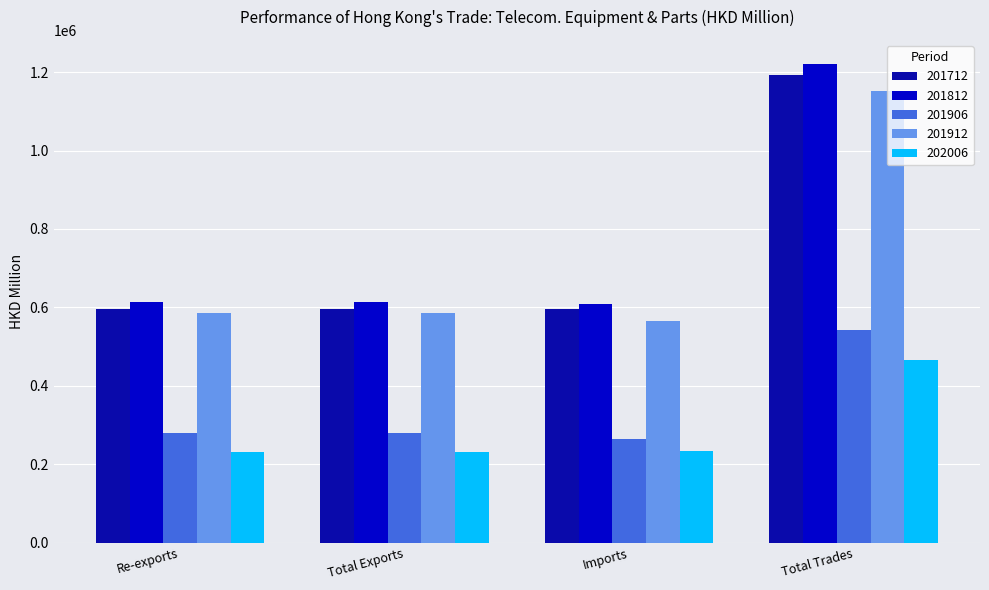

What is the label of the 4th bar from the right?

Re-exports